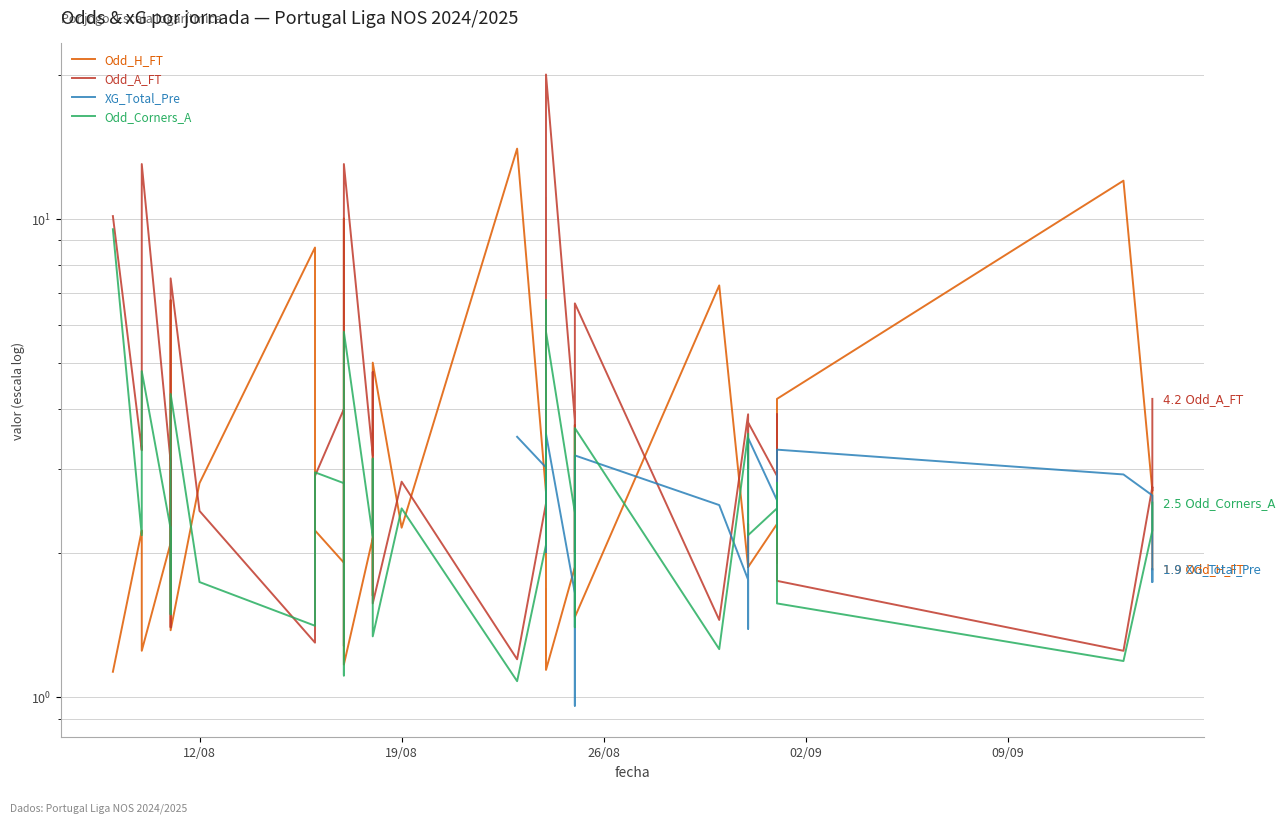

How many lines are shown in the chart?

4